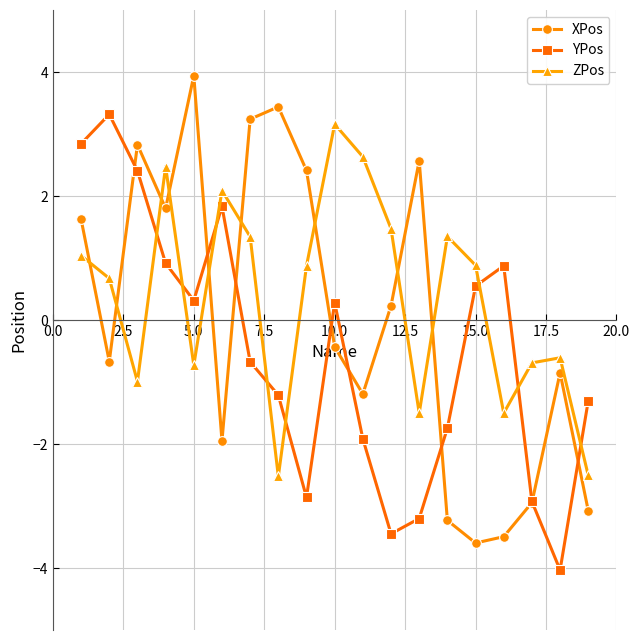

What is the value of the XPos point at the 8th from the left?

3.4